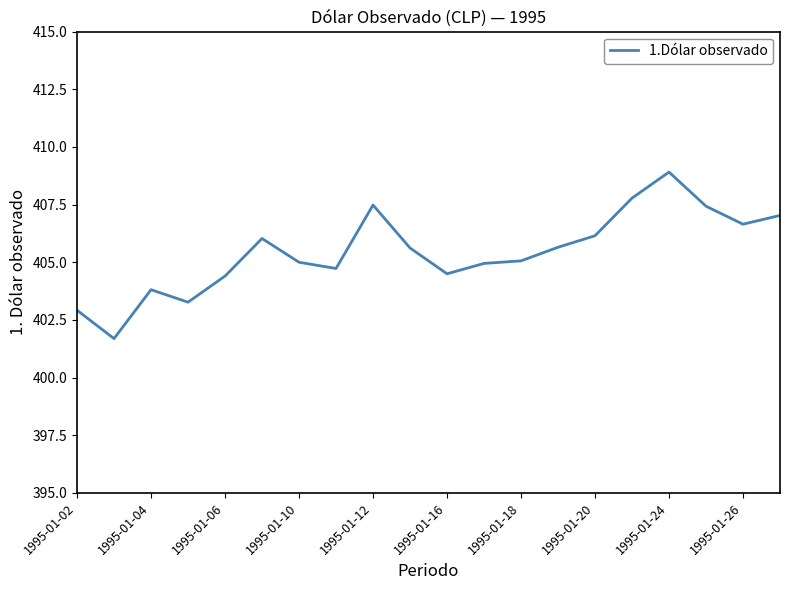

Is this an area chart (filled region under the line)?

No